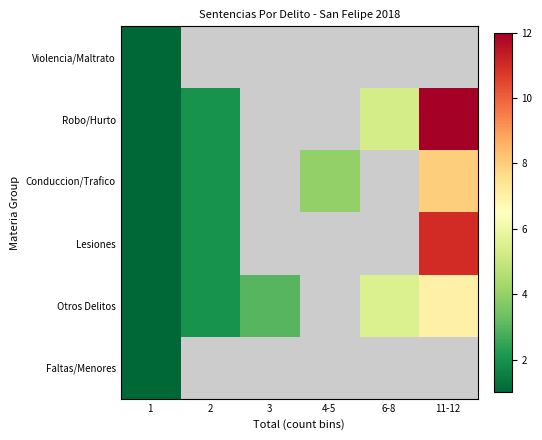

How many data points does each series have?

6